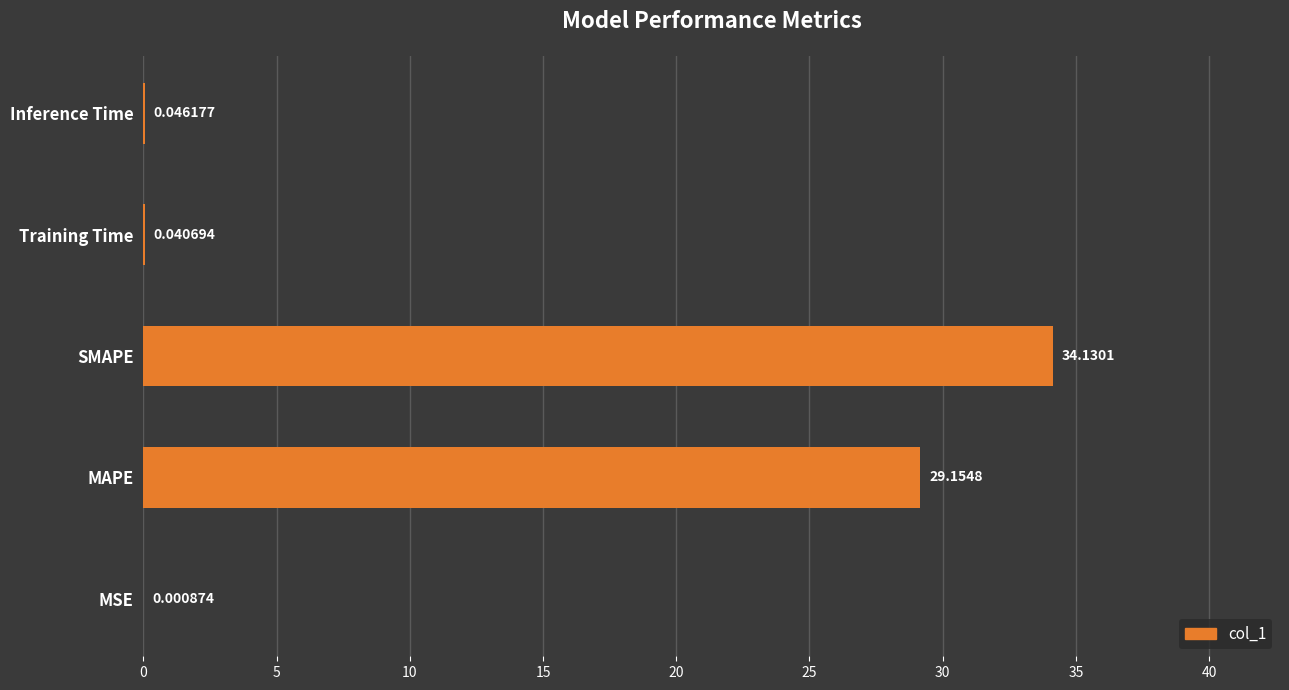

Which has a higher value, MAPE or Inference Time?

MAPE